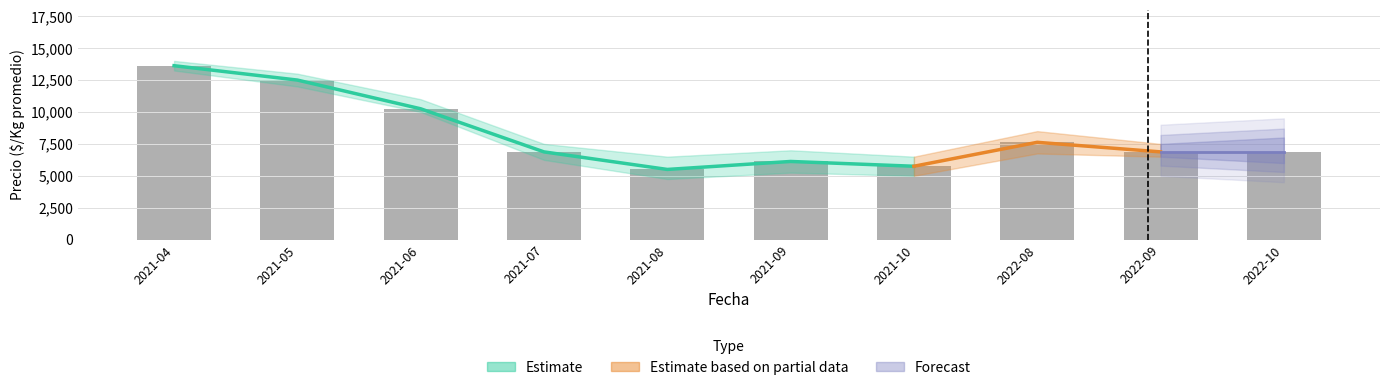

Is the value of Precio maximo at 2021-07 greater than the value of Precio minimo at 2021-07?

Yes